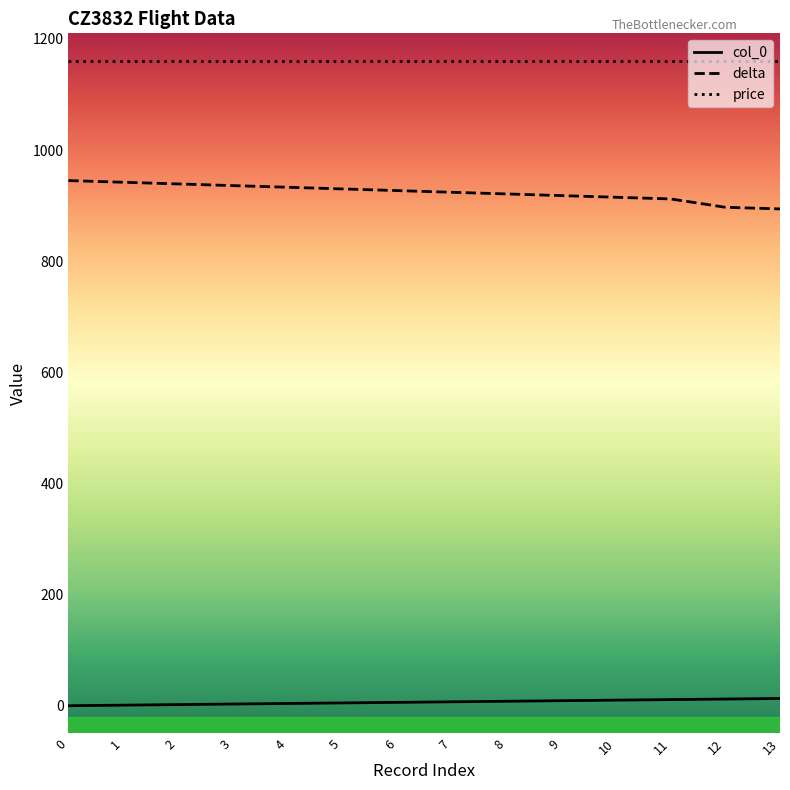

Does the chart display data point markers on the line(s)?

No